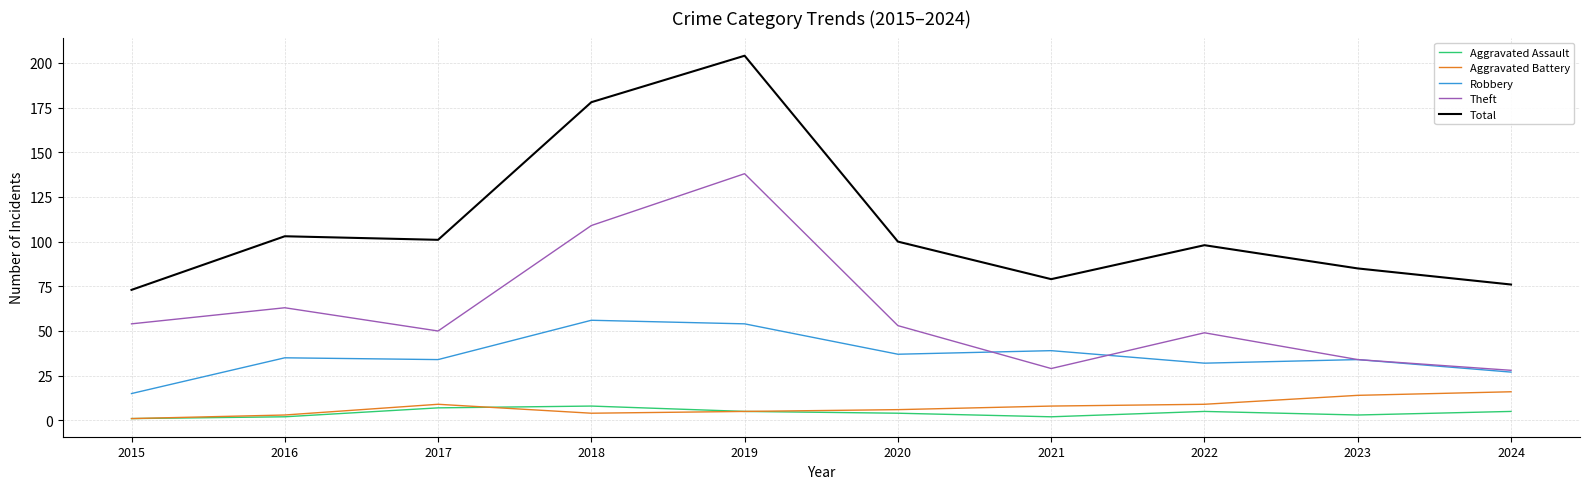

What is the sum of the Aggravated Assault values at 2024 and 2017?

12